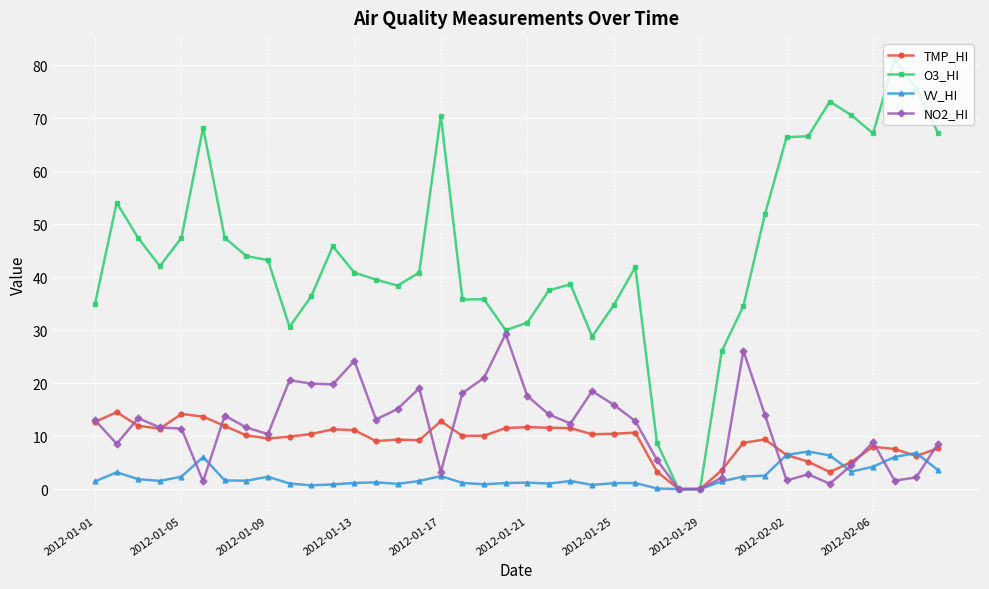

True or false: TMP_HI and VV_HI intersect in this chart.

True